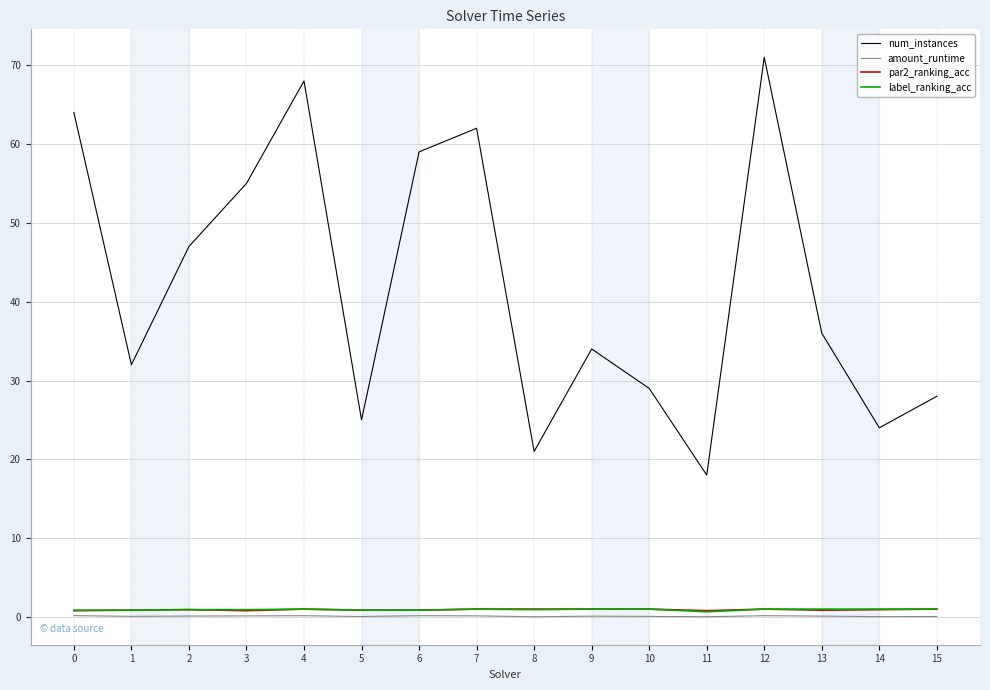

What is the average value of the par2_ranking_acc series?

0.9